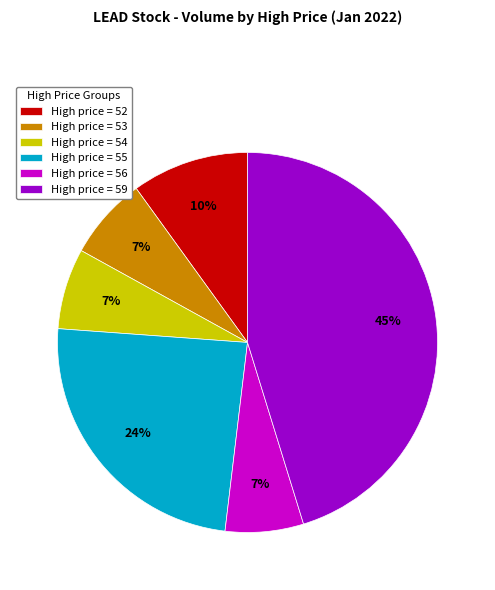

To the nearest percent, what is the difference between the High price = 55 and High price = 54 slice percentages?

17%